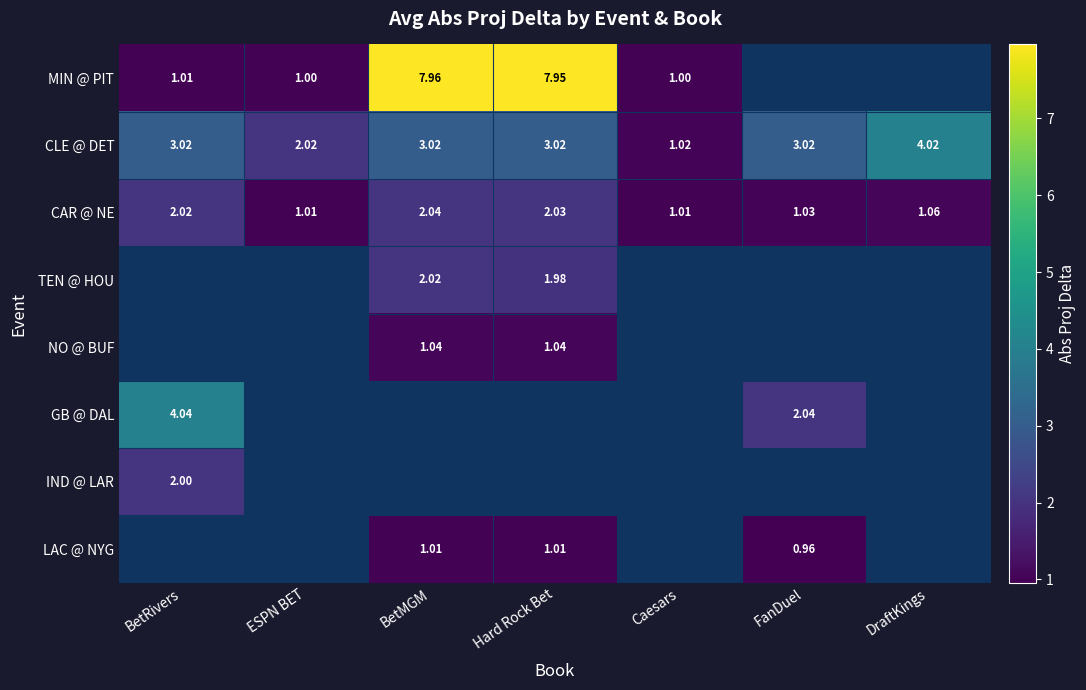

Is it true that CLE @ DET equals 2.0 at ESPN BET?

True